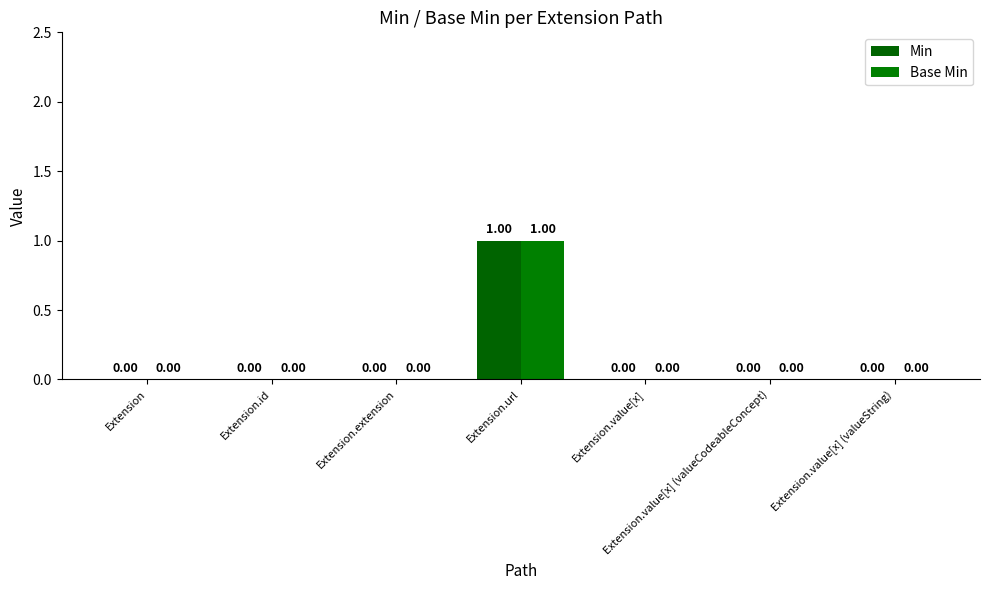

Which series changed the most between Extension and Extension.extension?

Min